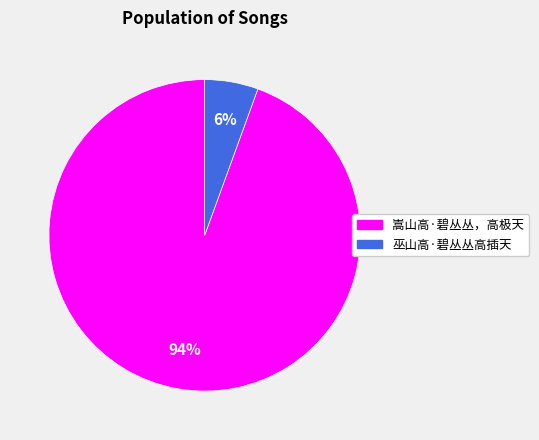

Is there a majority slice in this chart?

Yes